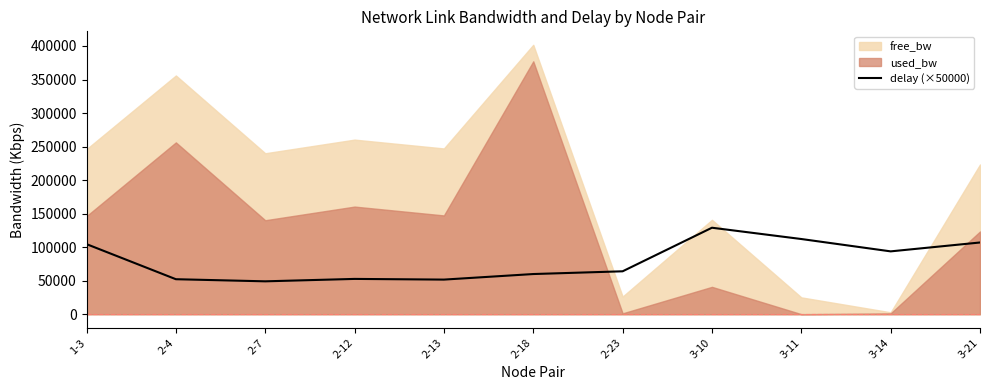

At which label does delay (×50000) reach its peak?

3-10